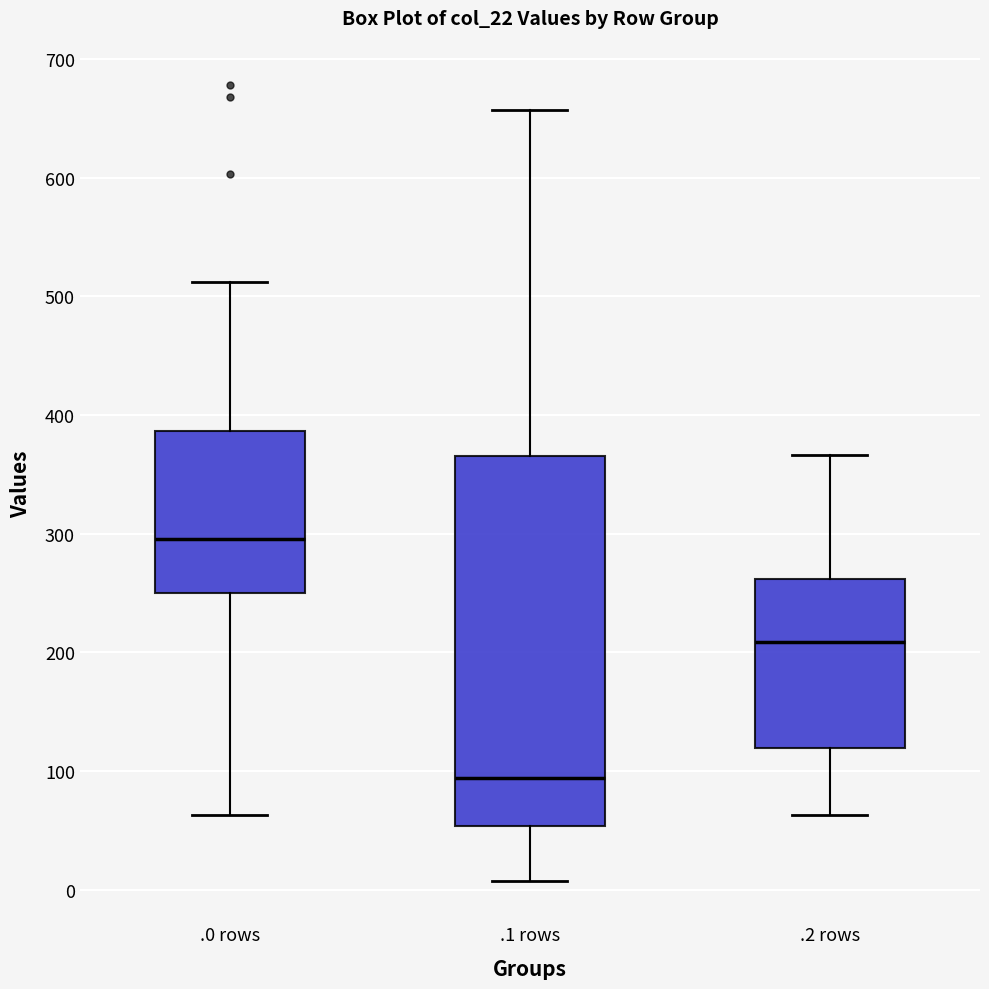

Reading left to right, transcribe this box plot: for each box, give where its median line is, the range the box spans, and where its two whiskers end, as read against the y-axis. The values are not printed on the chart, so give them approximately, as read against the axis.

.0 rows: median 300, box 250 to 390, whiskers 60 to 510
.1 rows: median 90, box 50 to 370, whiskers 10 to 660
.2 rows: median 210, box 120 to 260, whiskers 60 to 370